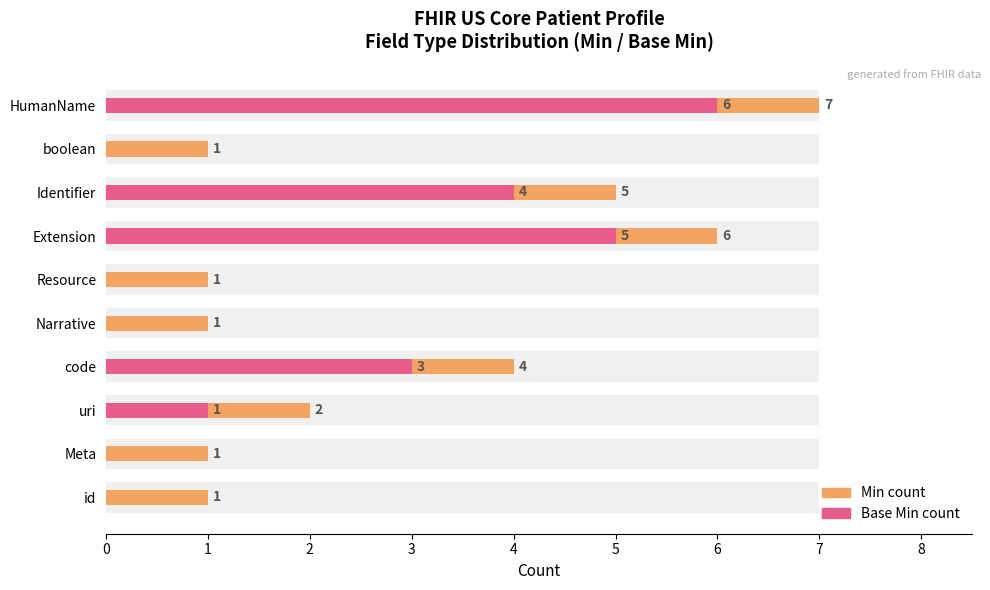

Is it true that Min count equals 1 at Meta?

False